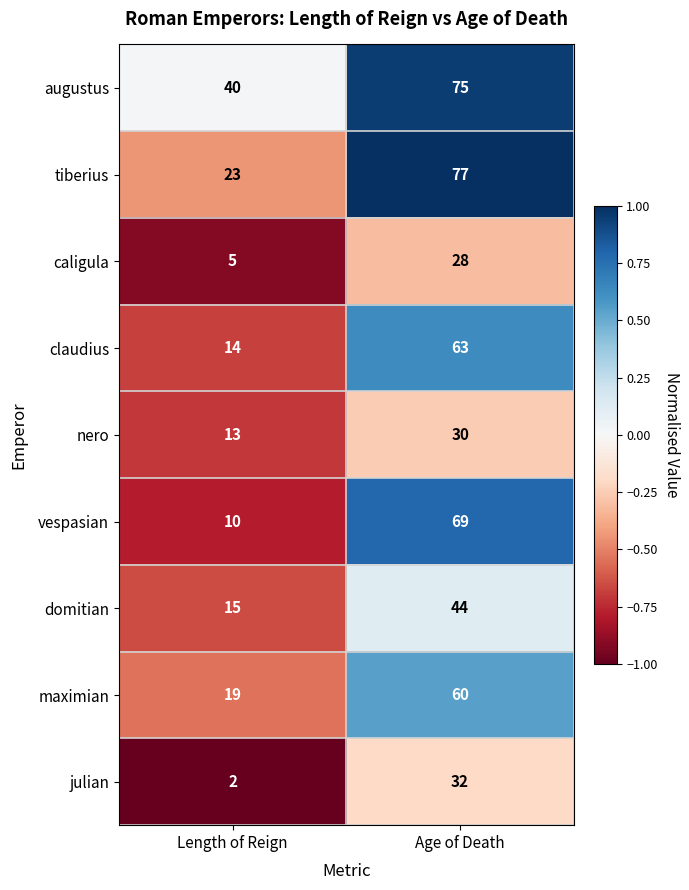

What is the sum of the augustus values at Age of Death and Length of Reign?

115